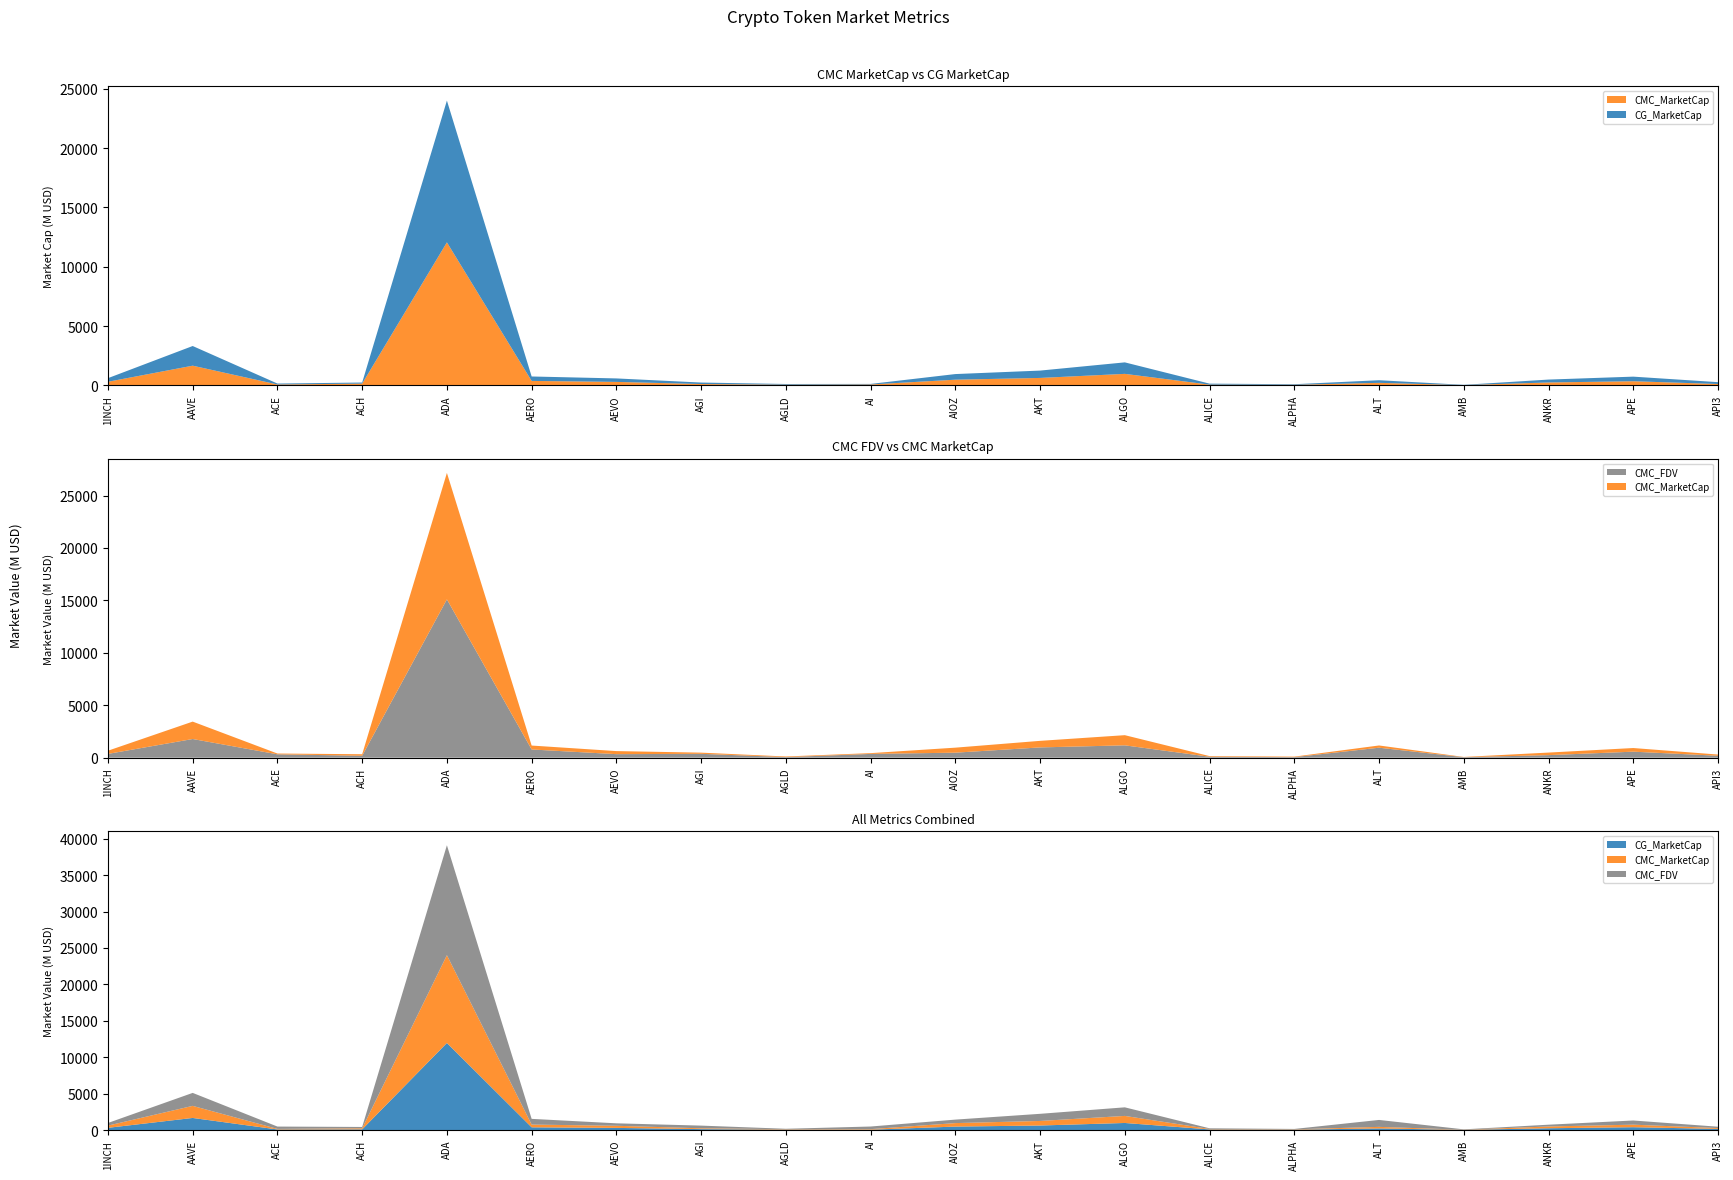

Reading left to right, extract all data points from this chart.

CMC_MarketCap: 303409951.6	1659568562.4	74094204.6	146967365.7	12059570058.4	374714821.6	292482076.1	112166856.5	57657430.1	74475688.9	478405608.9	626427736.3	969409058.9	61621611.9	47714445.5	212743571.8	22881864.2	244177175.6	347496936.6	115128191.8
CMC_FDV: 362290544.8	1781441688.3	323000334.0	183492419.8	15098240107.2	783725311.5	337315415.1	369326663.8	57657430.1	360547964.5	478405608.9	980288081.2	1178277619.5	90735661.5	54036744.6	952946894.9	48299797.9	244177175.6	574474012.9	184895165.4
CG_MarketCap: 303606531.0	1658781145.0	78524772.0	90732349.0	11955067268.0	374150349.0	292560052.0	125081818.0	57647604.0	46863912.0	474039696.0	619455785.0	969444535.0	83532276.0	47699091.0	220339550.0	20948735.0	244253604.0	387872535.0	154967923.0